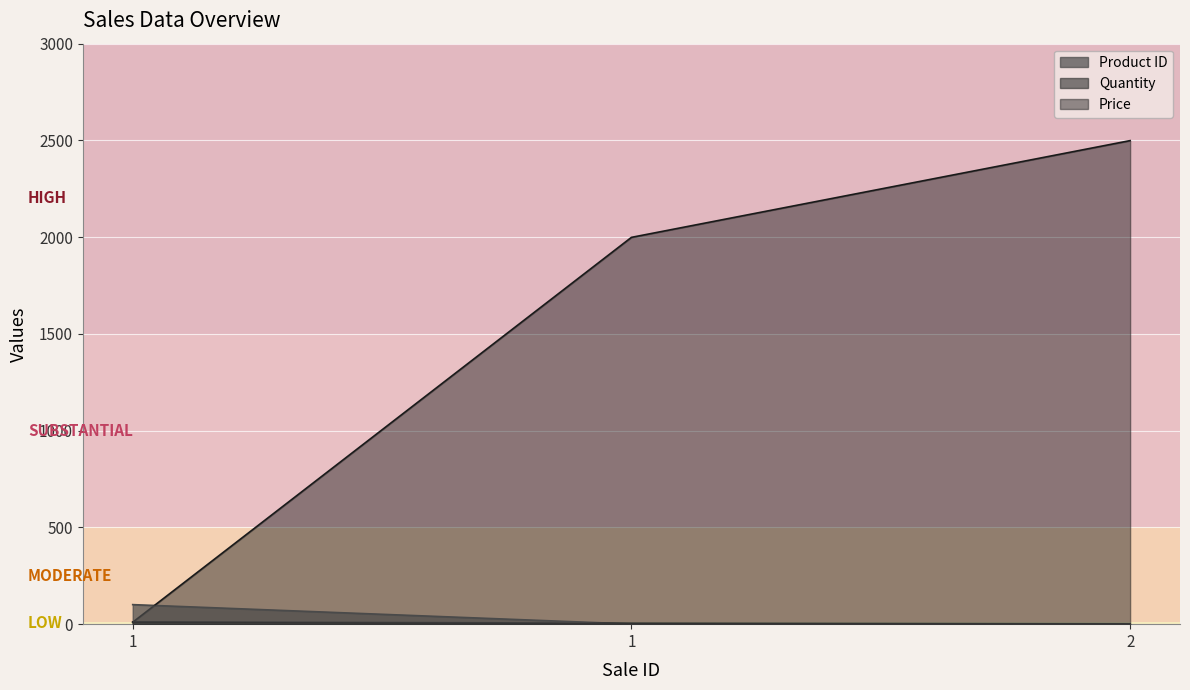

How many distinct data groups are displayed?

3